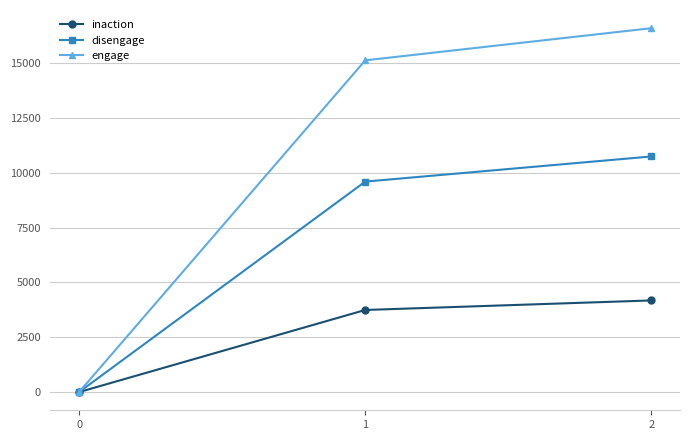

Between 1 and 2, which series saw the biggest shift?

engage